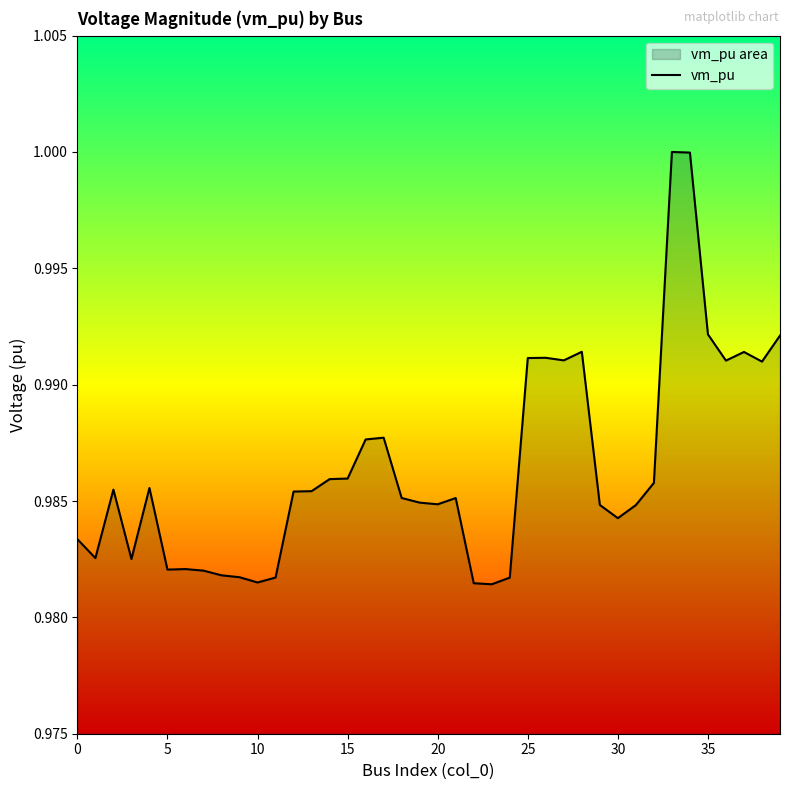

What is the label of the 14th point from the left?

13